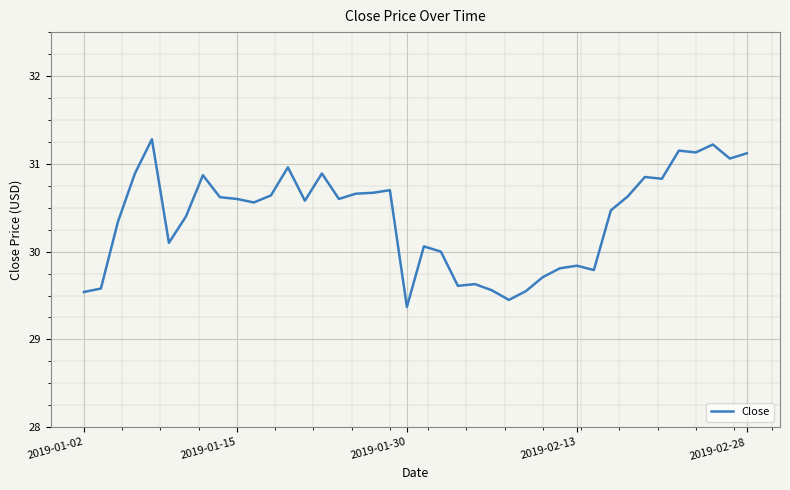

What is the maximum value shown in the chart?

31.3